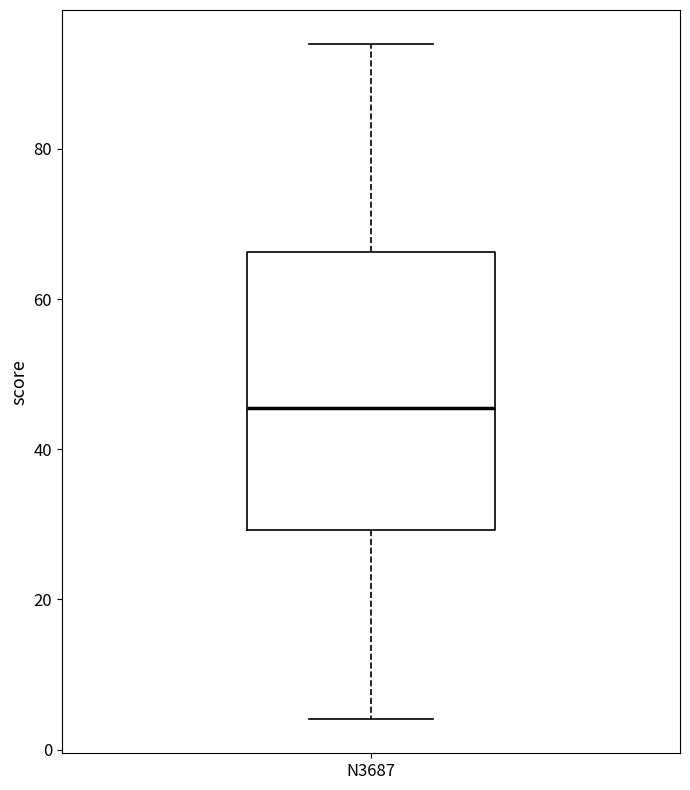

Where is the lower edge of the box for N3687 on the y-axis? The values are not printed on the chart, so give them approximately, as read against the axis.

30